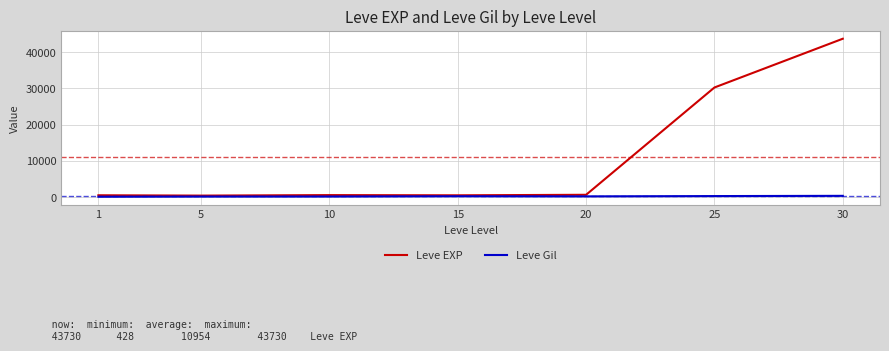

How many lines are shown in the chart?

2